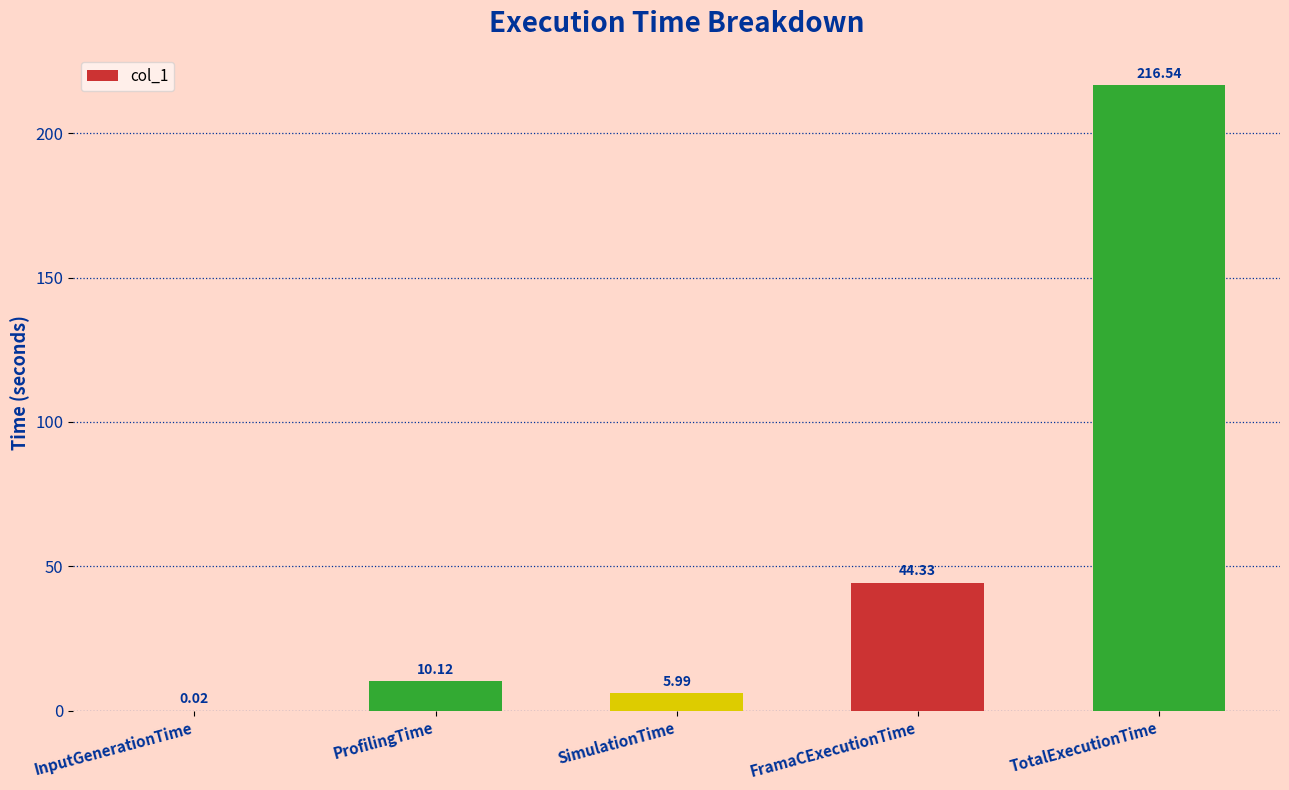

What is the average value?

55.4